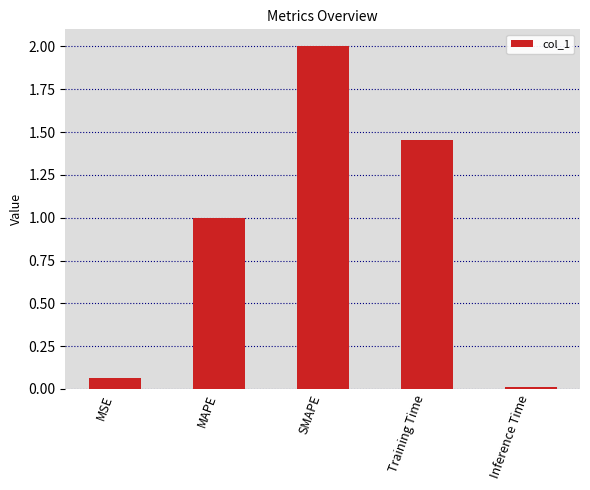

Count the number of data series in this chart.

1